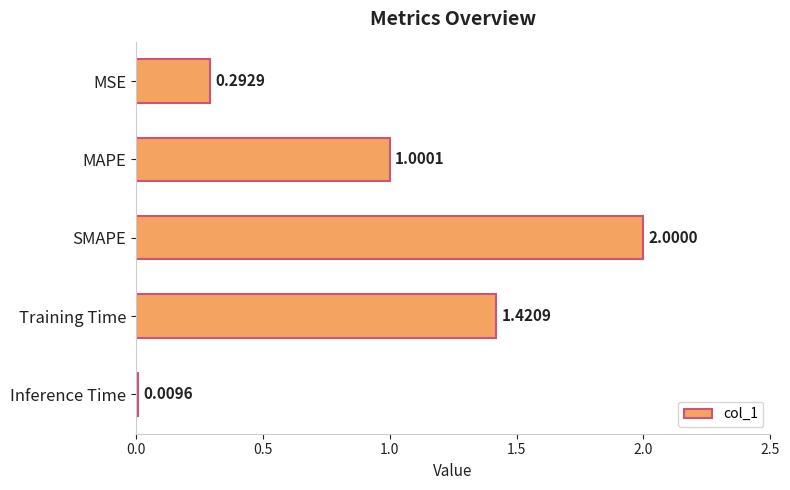

What is the label of the 3rd bar from the bottom?

SMAPE